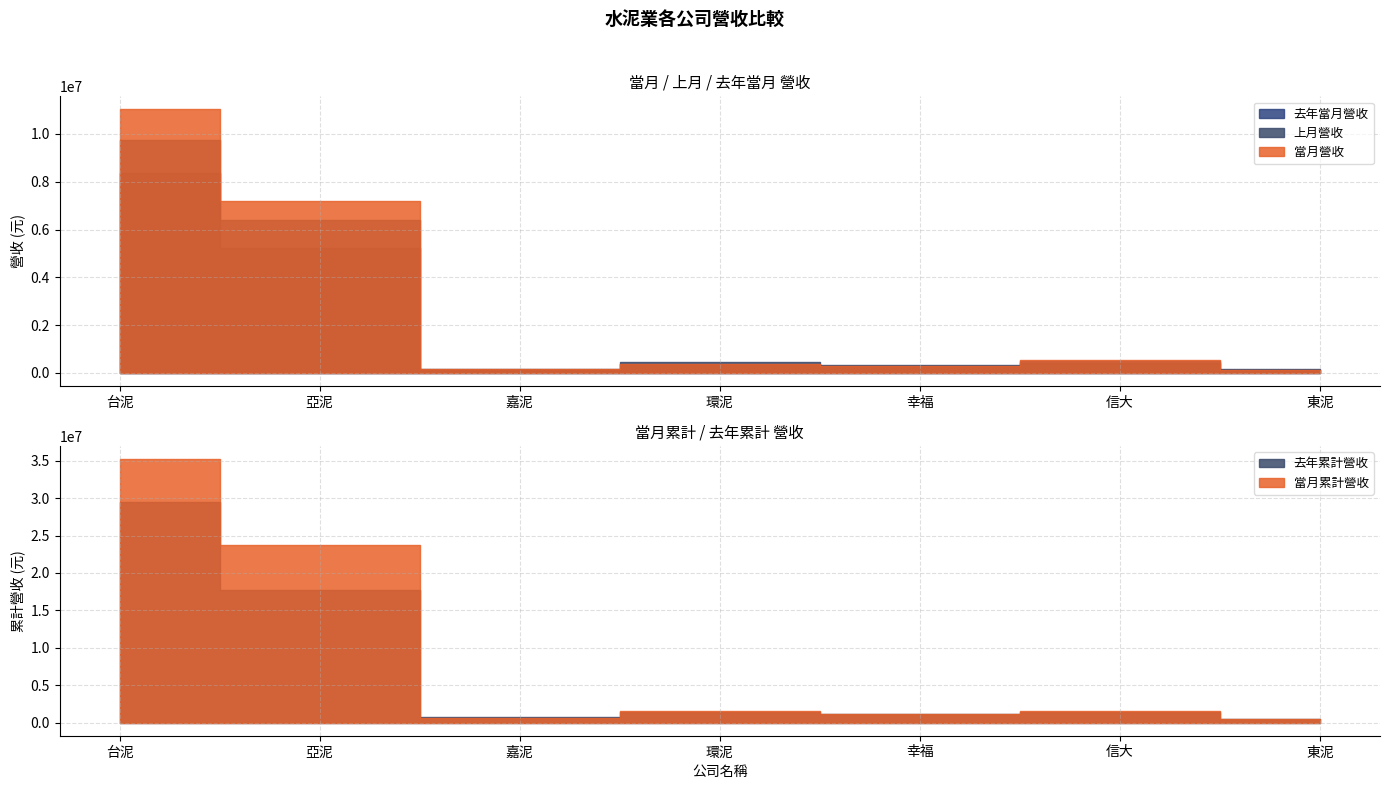

Reading left to right, transcribe all the data shown in this chart.

當月營收: 台泥=11023422	亞泥=7188266	嘉泥=170887	環泥=385013	幸福=280705	信大=545209	東泥=117755
上月營收: 台泥=9750141	亞泥=6395353	嘉泥=173573	環泥=437497	幸福=314840	信大=402999	東泥=161920
去年當月營收: 台泥=8370478	亞泥=5218646	嘉泥=132940	環泥=358213	幸福=292915	信大=481754	東泥=113910
當月累計營收: 台泥=35202634	亞泥=23762145	嘉泥=642144	環泥=1551110	幸福=1113366	信大=1606589	東泥=530247
去年累計營收: 台泥=29550250	亞泥=17739190	嘉泥=731446	環泥=1458868	幸福=1185340	信大=1451756	東泥=466577